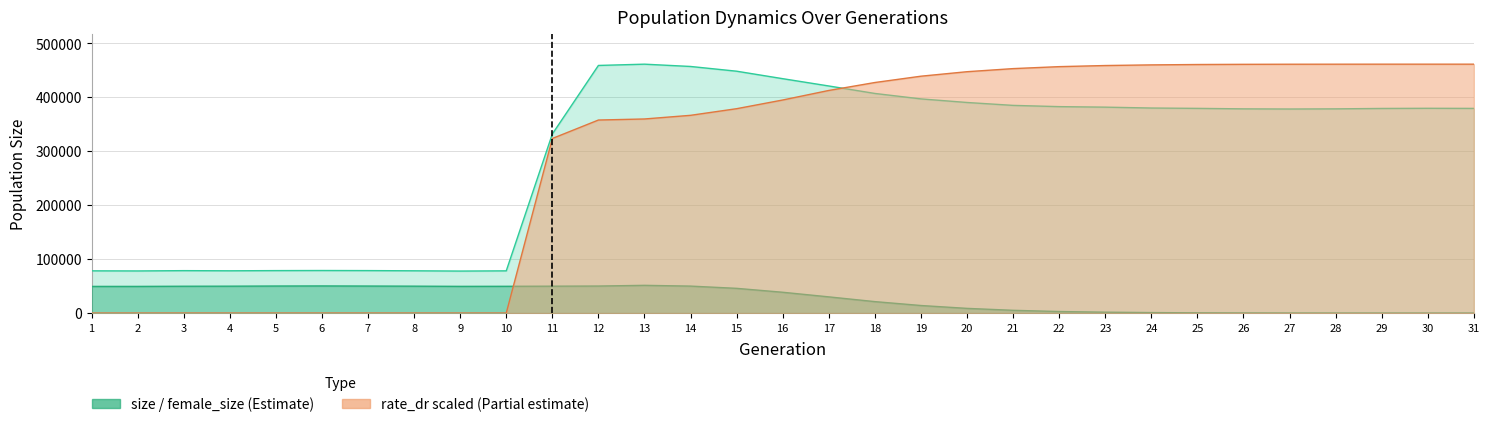

Reading right to left, extract all data points from this chart.

size: 31=379221.0	30=379418.0	29=379118.0	28=378363.0	27=378076.0	26=378370.0	25=379263.0	24=379915.0	23=381538.0	22=382494.0	21=384805.0	20=390184.0	19=396828.0	18=406918.0	17=420768.0	16=434289.0	15=448138.0	14=456912.0	13=461164.0	12=458806.0	11=331831.0	10=78241.0	9=77827.0	8=78331.0	7=78694.0	6=78852.0	5=78673.0	4=78336.0	3=78611.0	2=78057.0	1=78252.0
female_size: 31=0.0	30=3.0	29=9.0	28=32.0	27=80.0	26=214.0	25=455.0	24=911.0	23=1639.0	22=2867.0	21=5115.0	20=8707.0	19=14022.0	18=21223.0	17=30021.0	16=38565.0	15=45819.0	14=49972.0	13=51393.0	12=50088.0	11=49830.0	10=49598.0	9=49490.0	8=49847.0	7=50070.0	6=50275.0	5=50111.0	4=49824.0	3=49711.0	2=49409.0	1=49400.0
rate_dr: 31=461164.0	30=461160.3	29=461152.9	28=461122.5	27=461054.2	26=460872.5	25=460524.4	24=459833.5	23=458647.9	22=456588.3	21=452933.1	20=447207.8	19=438880.6	18=427186.8	17=412462.8	16=394782.7	15=378680.2	14=366390.2	13=359623.5	12=357672.8	11=323469.7	10=0.0	9=0.0	8=0.0	7=0.0	6=0.0	5=0.0	4=0.0	3=0.0	2=0.0	1=0.0